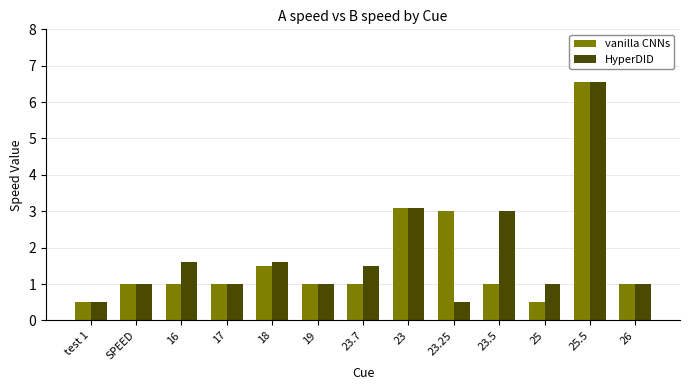

Which series changed the most between 18 and 23.5?

HyperDID